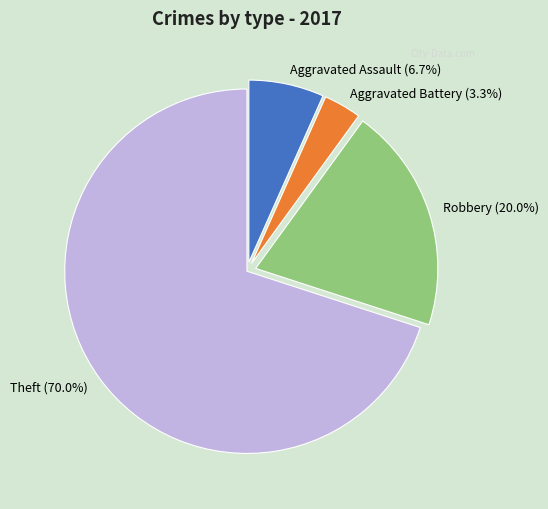

What is the ratio of the value at Aggravated Battery to the value at Robbery?

0.2